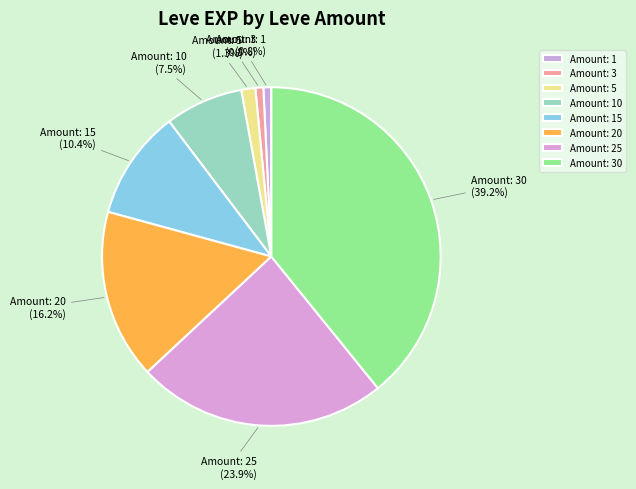

What is the largest slice in the pie chart?

Amount: 30